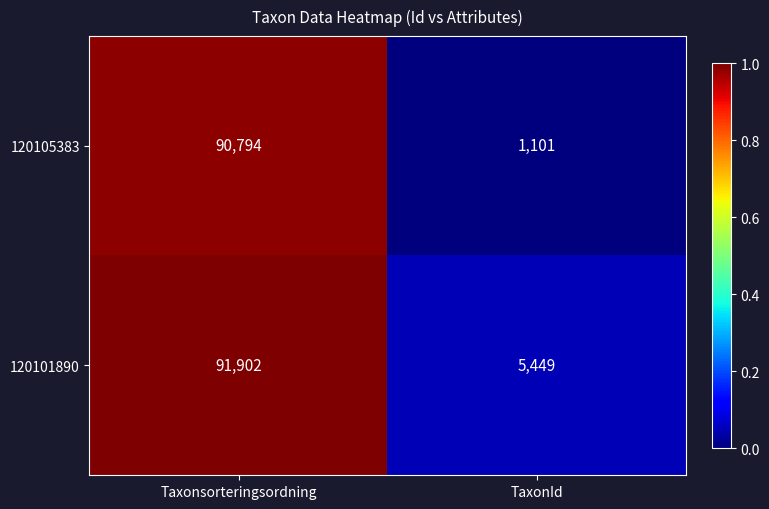

Which series changed the most between Taxonsorteringsordning and TaxonId?

120105383